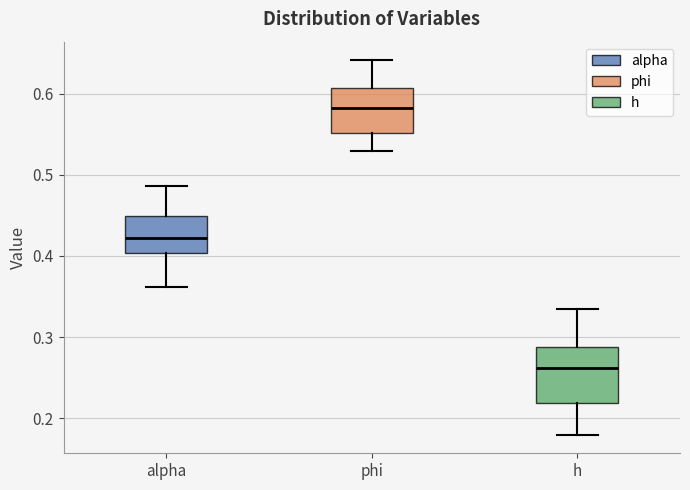

Comparing the boxes themselves (not the whiskers), which one is the tallest?

h